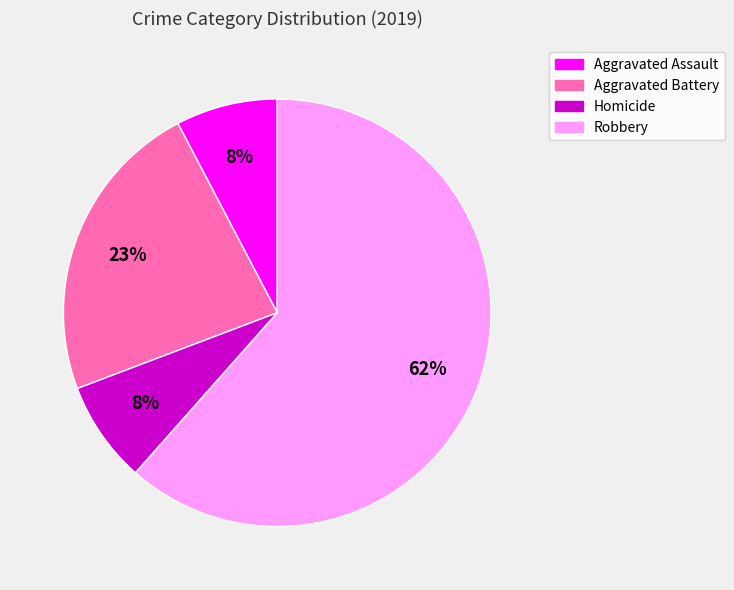

To the nearest percent, what portion does Aggravated Assault represent?

8%